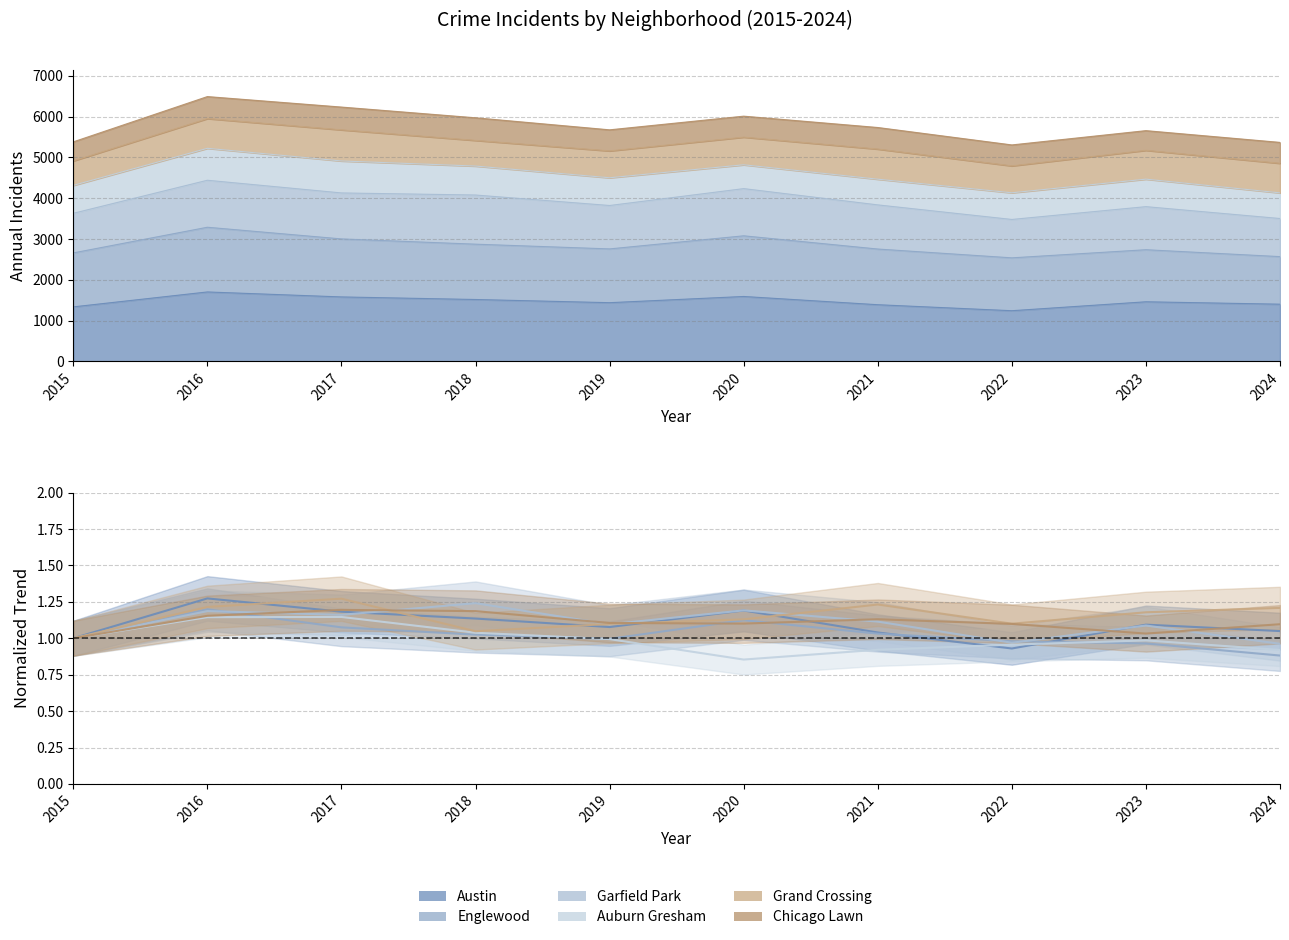

Does the chart display data point markers on the line(s)?

No